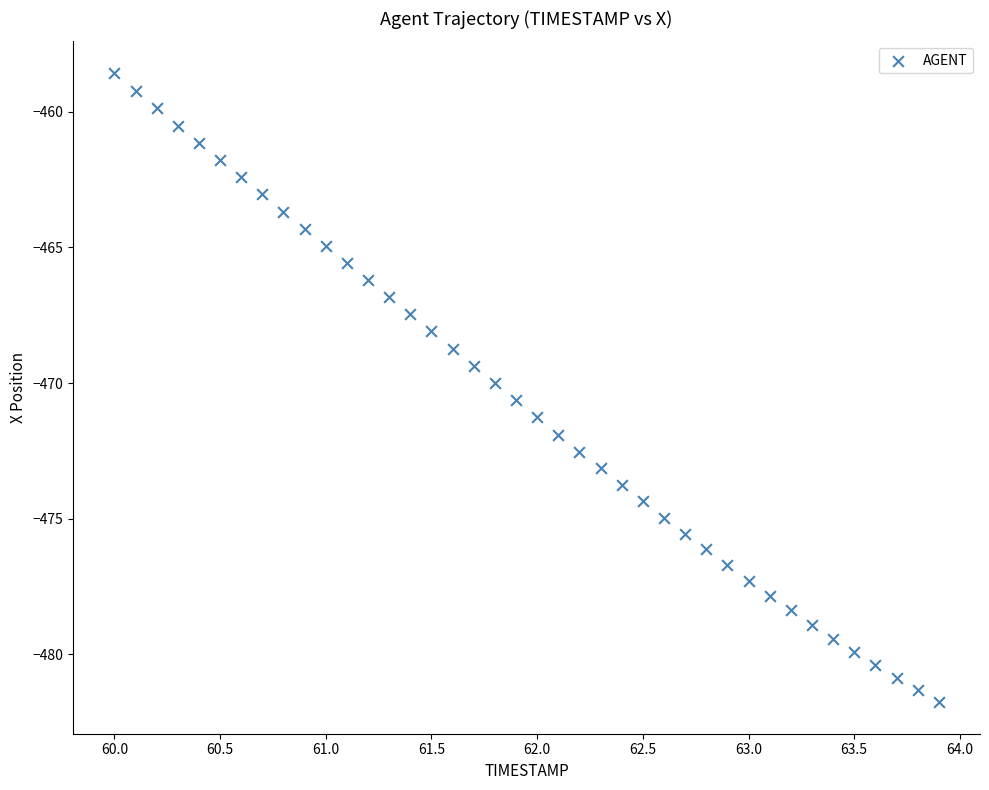

What is the range of Y values (max minus min)?

23.2